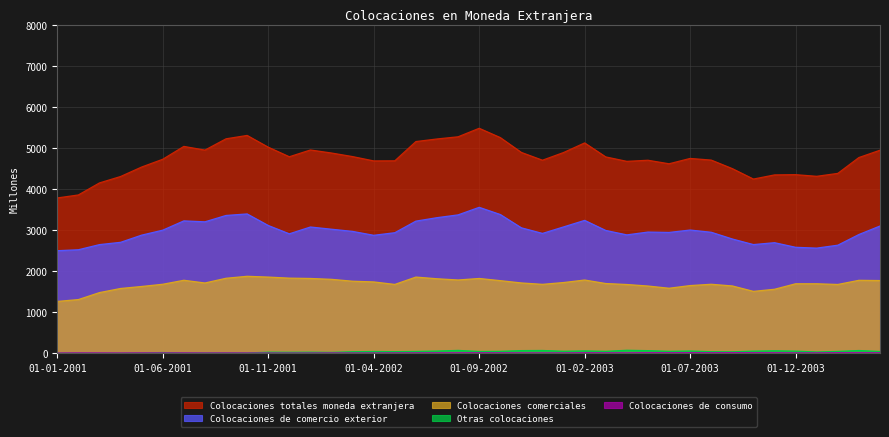

Which series has the largest total across all categories?

Colocaciones totales moneda extranjera